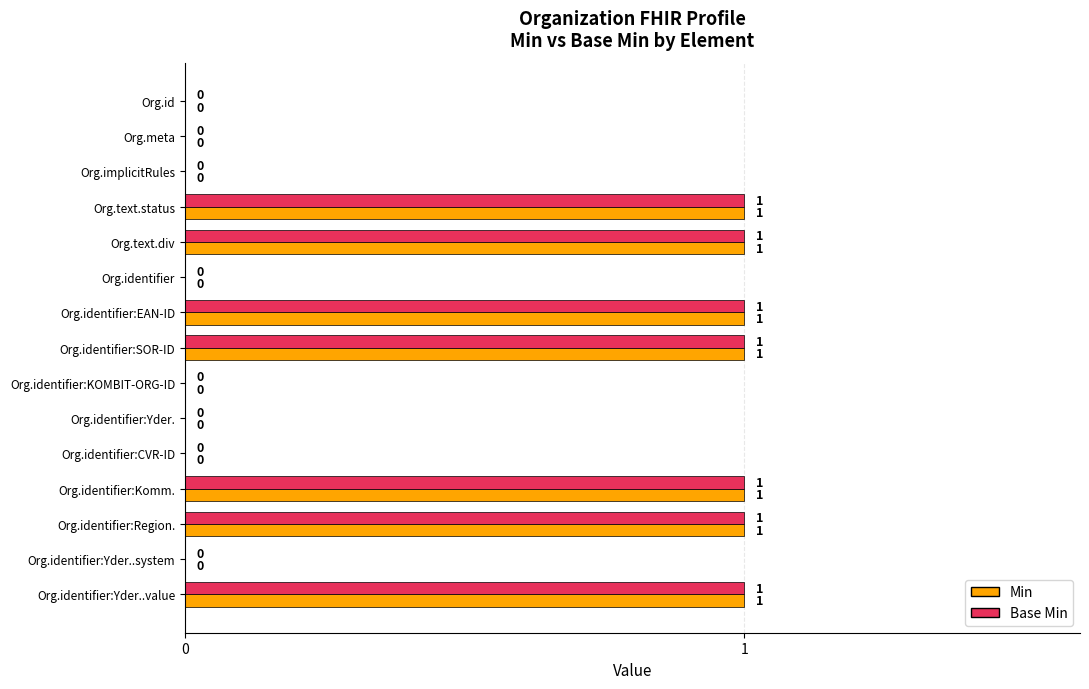

Is it true that Base Min equals -1 at Org.id?

False